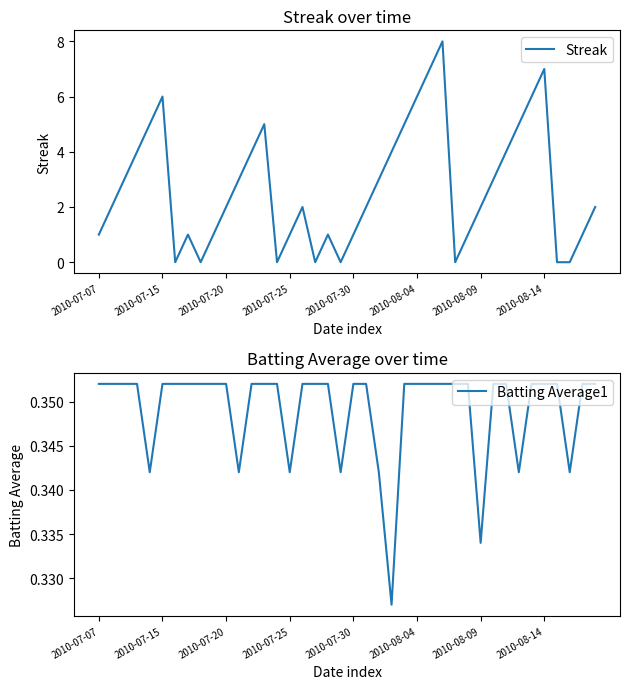

What is the highest value of the Streak series?

8